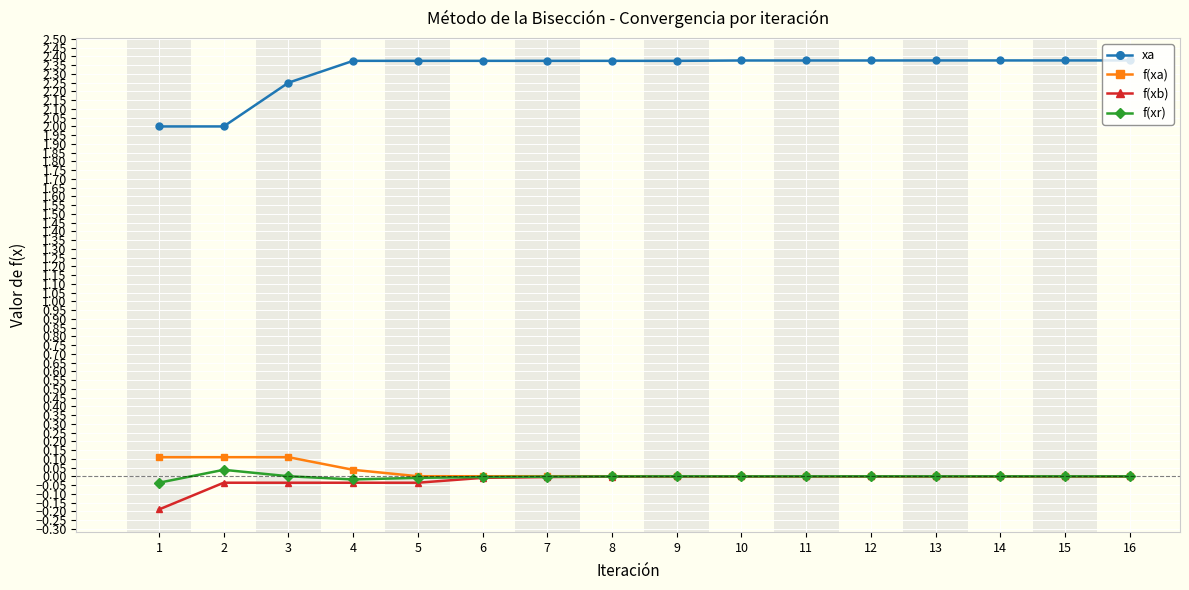

Rank the series by their maximum value, from lowest to highest.

f(xb), f(xr), f(xa), xa